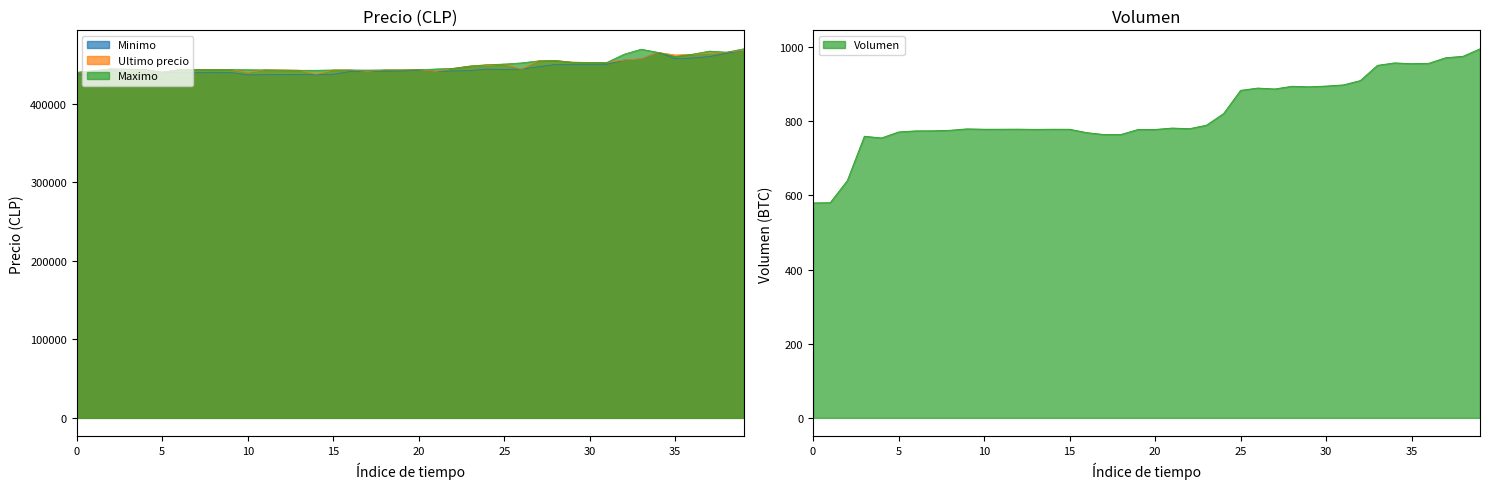

Rank the series by their maximum value, from highest to lowest.

Maximo, Ultimo precio, Minimo